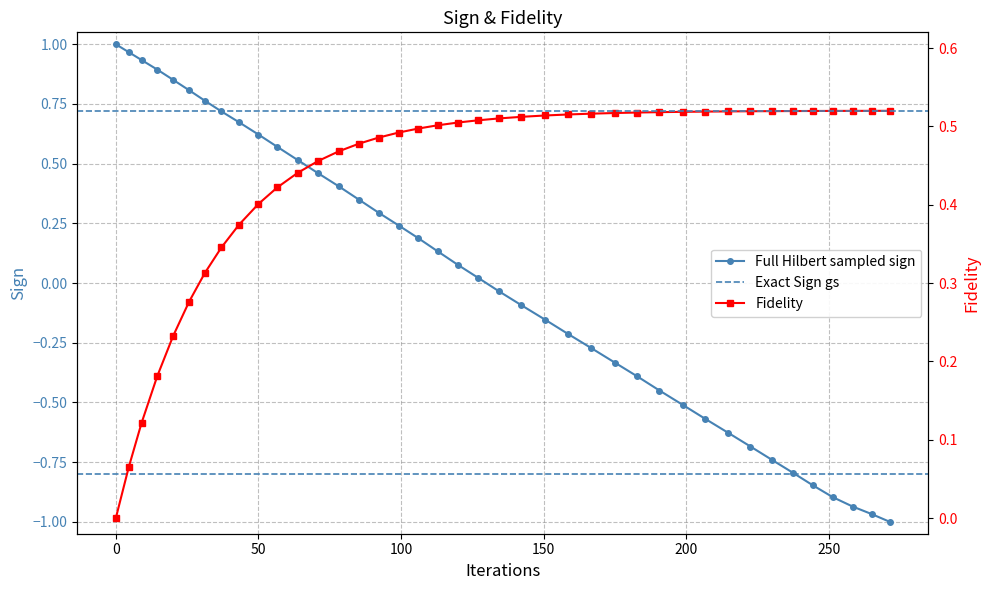

Count the number of categories in the chart.

40